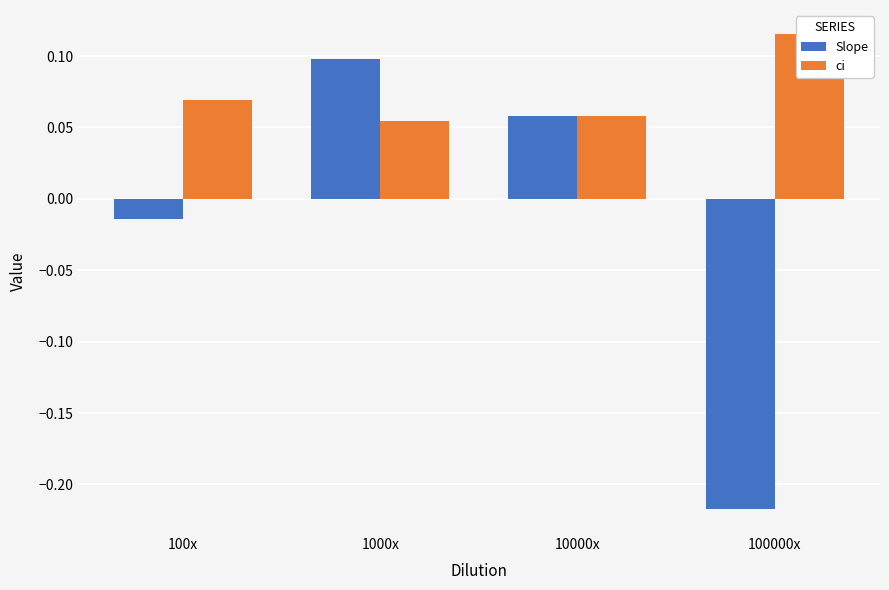

Rank the series at 100000x from lowest to highest value.

Slope, ci